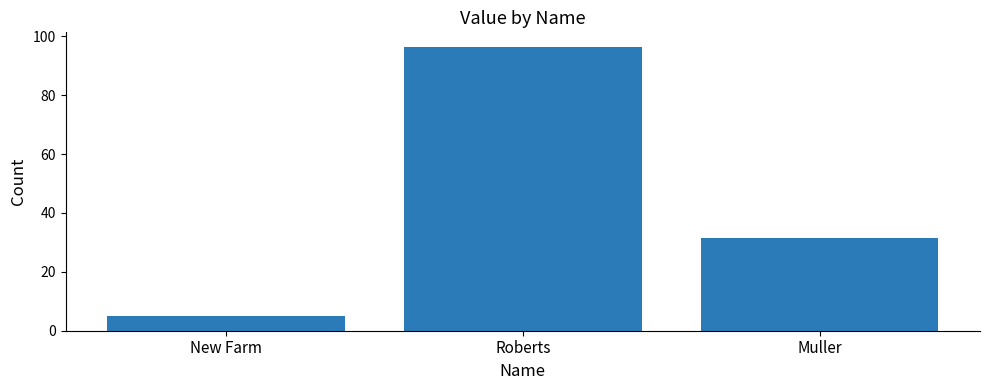

Approximately how many times larger is the value at New Farm compared to Muller?

0.2